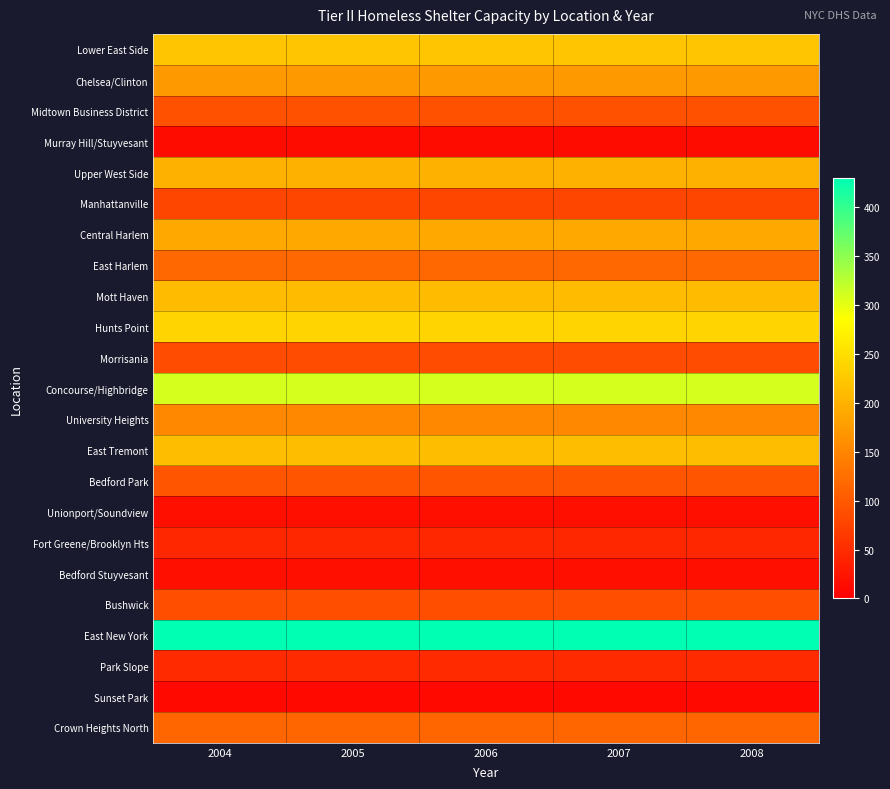

Reading left to right, transcribe all the data shown in this chart.

Lower East Side: 2004=222	2005=222	2006=222	2007=222	2008=222
Chelsea/Clinton: 2004=171	2005=171	2006=171	2007=171	2008=171
Midtown Business District: 2004=92	2005=92	2006=92	2007=92	2008=92
Murray Hill/Stuyvesant: 2004=15	2005=15	2006=15	2007=15	2008=15
Upper West Side: 2004=199	2005=199	2006=199	2007=199	2008=199
Manhattanville: 2004=79	2005=79	2006=79	2007=79	2008=79
Central Harlem: 2004=191	2005=191	2006=191	2007=191	2008=191
East Harlem: 2004=116	2005=116	2006=116	2007=116	2008=116
Mott Haven: 2004=210	2005=210	2006=210	2007=210	2008=210
Hunts Point: 2004=239	2005=239	2006=239	2007=239	2008=239
Morrisania: 2004=87	2005=87	2006=87	2007=87	2008=87
Concourse/Highbridge: 2004=309	2005=309	2006=309	2007=309	2008=309
University Heights: 2004=153	2005=153	2006=153	2007=153	2008=153
East Tremont: 2004=212	2005=212	2006=212	2007=212	2008=212
Bedford Park: 2004=97	2005=97	2006=97	2007=97	2008=97
Unionport/Soundview: 2004=18	2005=18	2006=18	2007=18	2008=18
Fort Greene/Brooklyn Hts: 2004=44	2005=44	2006=44	2007=44	2008=44
Bedford Stuyvesant: 2004=17	2005=17	2006=17	2007=17	2008=17
Bushwick: 2004=88	2005=88	2006=88	2007=88	2008=88
East New York: 2004=429	2005=429	2006=429	2007=429	2008=429
Park Slope: 2004=48	2005=48	2006=48	2007=48	2008=48
Sunset Park: 2004=11	2005=11	2006=11	2007=11	2008=11
Crown Heights North: 2004=114	2005=114	2006=114	2007=114	2008=114